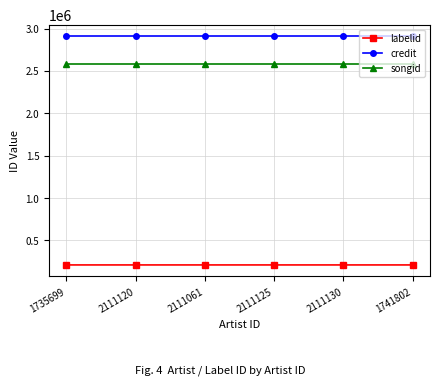

What is the difference between the highest and lowest values at 2111130?

2700499